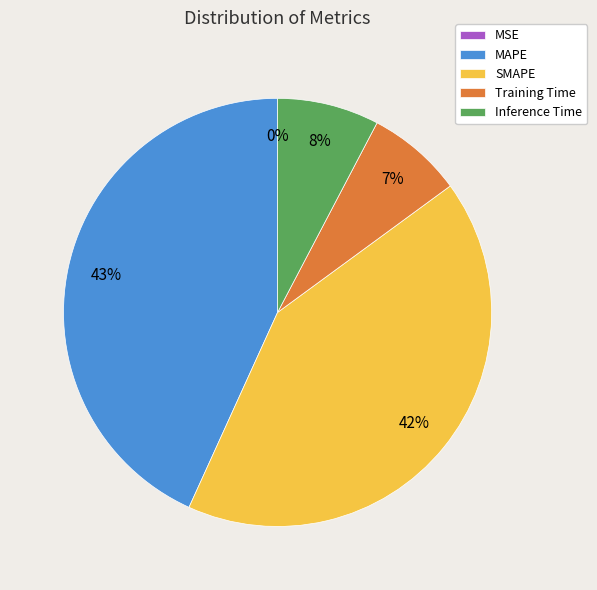

Does any single category account for the majority?

No